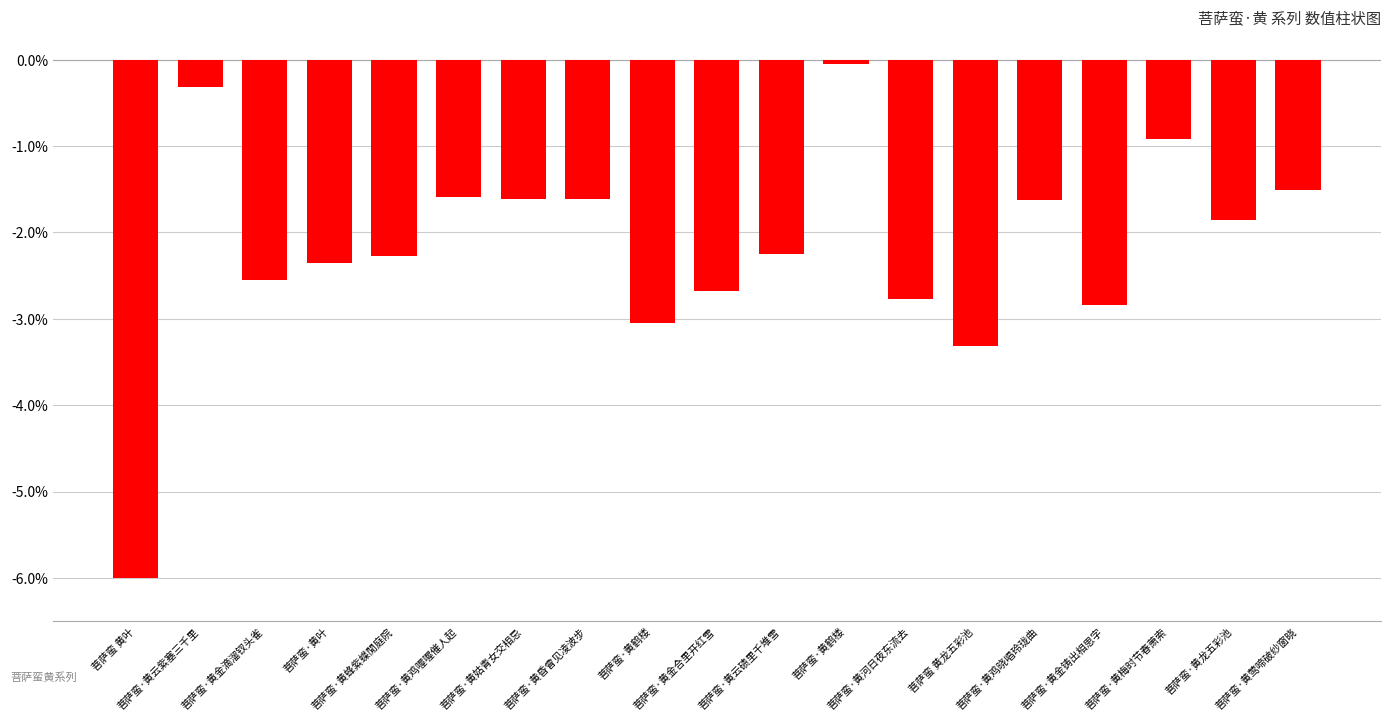

Reading right to left, transcribe all the data shown in this chart.

菩萨蛮·黄莺啼破纱窗晓=-1.5	菩萨蛮·黄龙五彩池=-1.9	菩萨蛮·黄梅时节春萧索=-0.9	菩萨蛮·黄金铸出相思字=-2.8	菩萨蛮·黄鸡晓唱玲珑曲=-1.6	菩萨蛮 黄龙五彩池=-3.3	菩萨蛮·黄河日夜东流去=-2.8	菩萨蛮·黄鹤楼=-0.0	菩萨蛮·黄云碛里千堆雪=-2.2	菩萨蛮·黄金合里开红雪=-2.7	菩萨蛮·黄鹤楼=-3.1	菩萨蛮·黄昏曾见凌波步=-1.6	菩萨蛮·黄姑青女交相忌=-1.6	菩萨蛮·黄鸡喔喔催人起=-1.6	菩萨蛮·黄蜂紫蝶閒庭院=-2.3	菩萨蛮·黄叶=-2.4	菩萨蛮·黄金滴溜钗头雀=-2.5	菩萨蛮·黄云紫塞三千里=-0.3	菩萨蛮 黄叶=-6.0